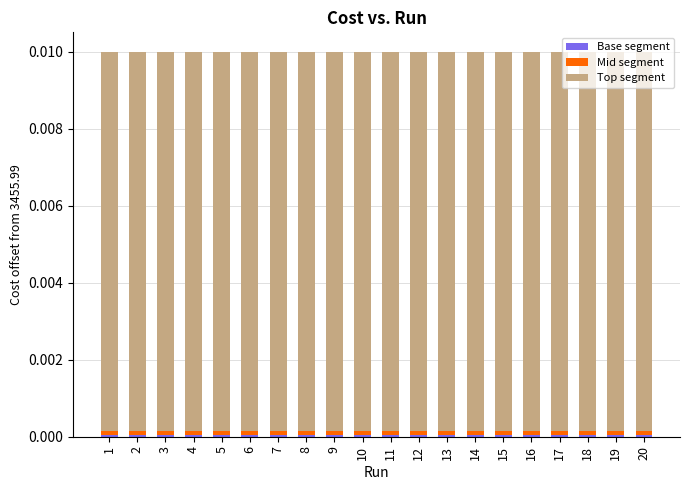

What is the sum of all Top segment values?

0.2